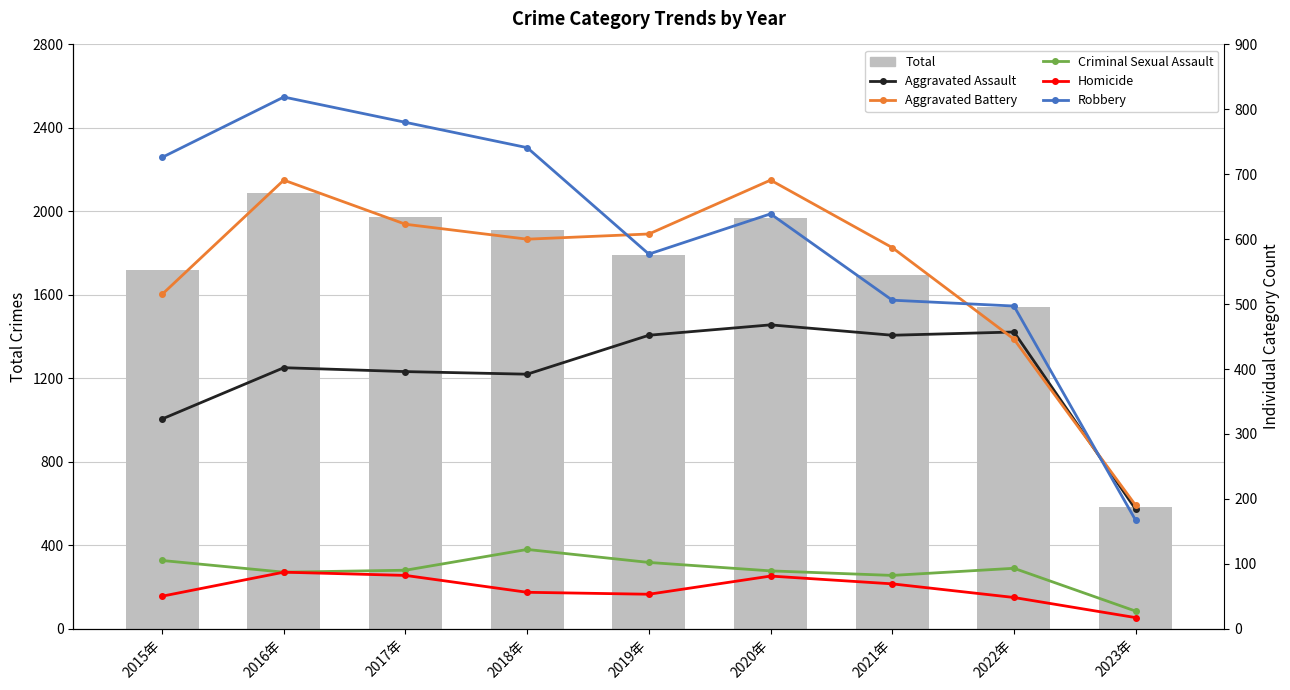

Is it true that Homicide equals 50 at 2015年?

True